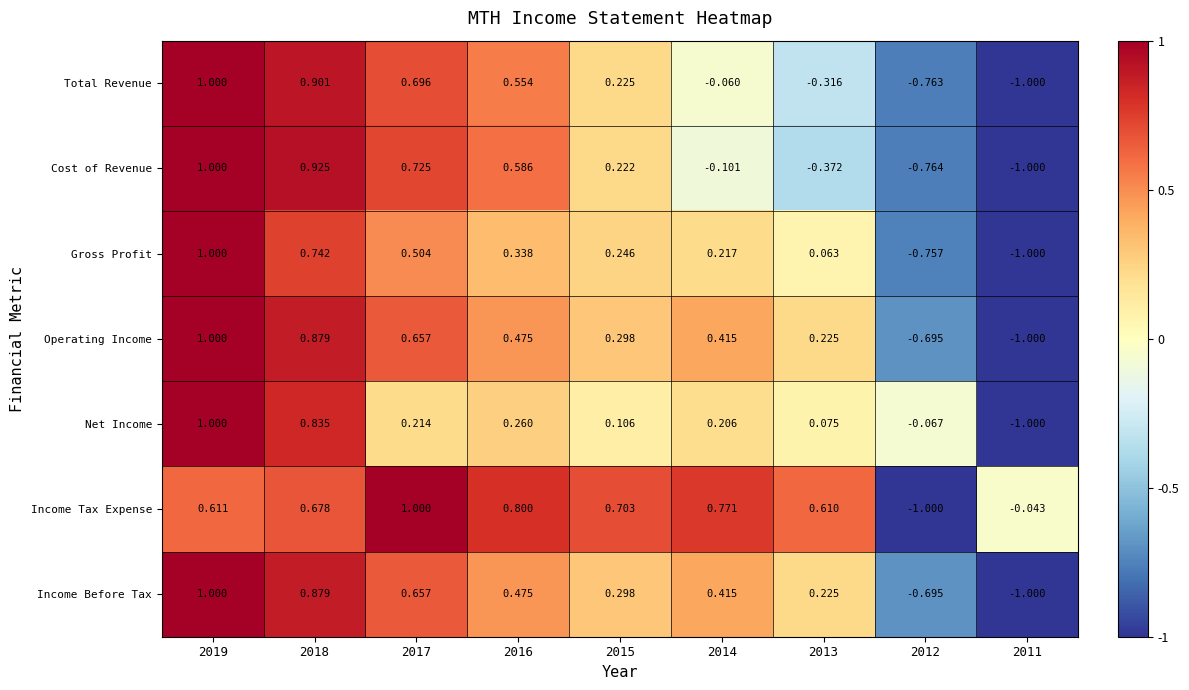

Which series changed the most between 2017 and 2011?

Cost of Revenue